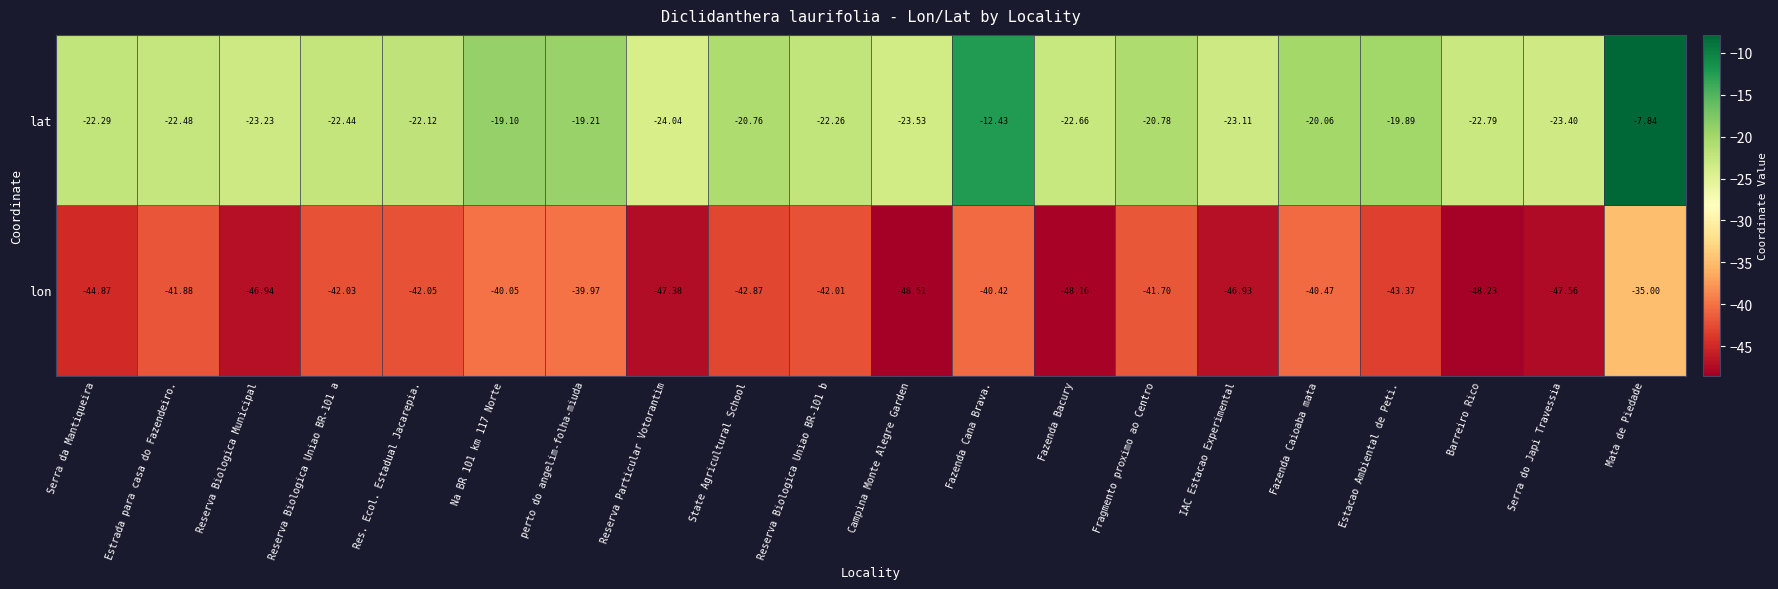

Between Reserva Particular Votorantim and Fazenda Bacury, which series saw the biggest shift?

lat